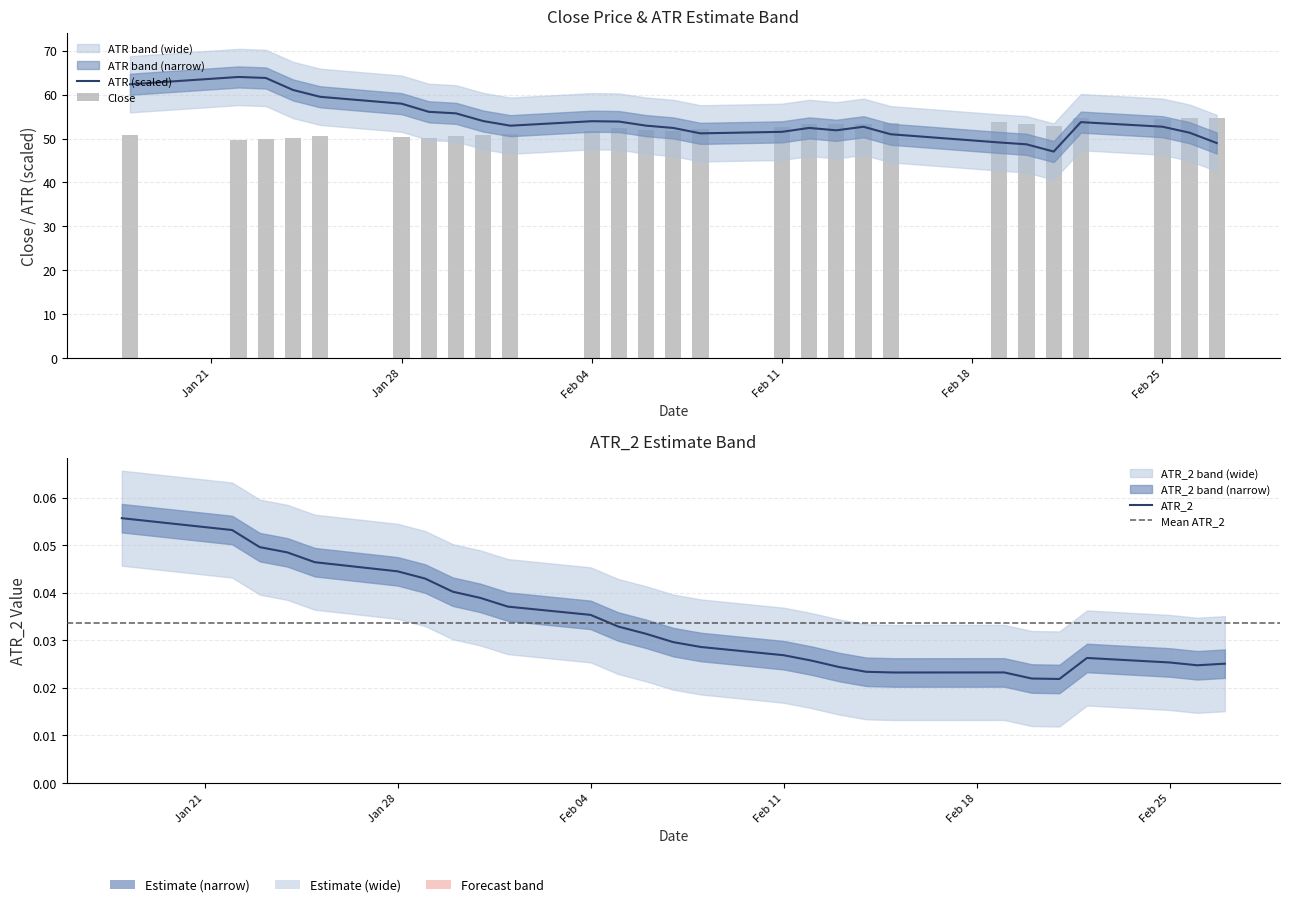

Is it true that Close equals 23.6 at 18?

False